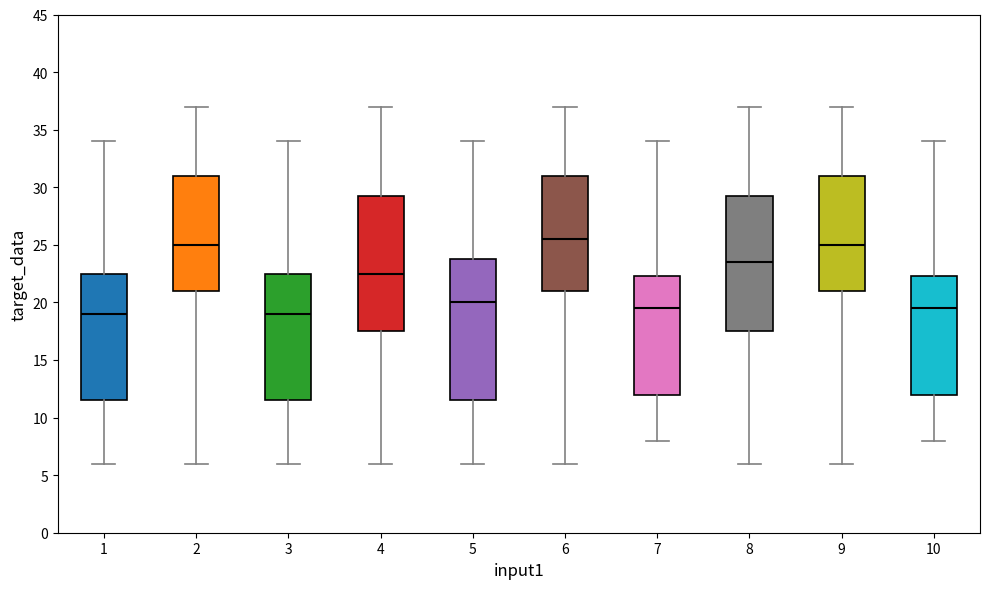

Which box's median line is the highest?

6